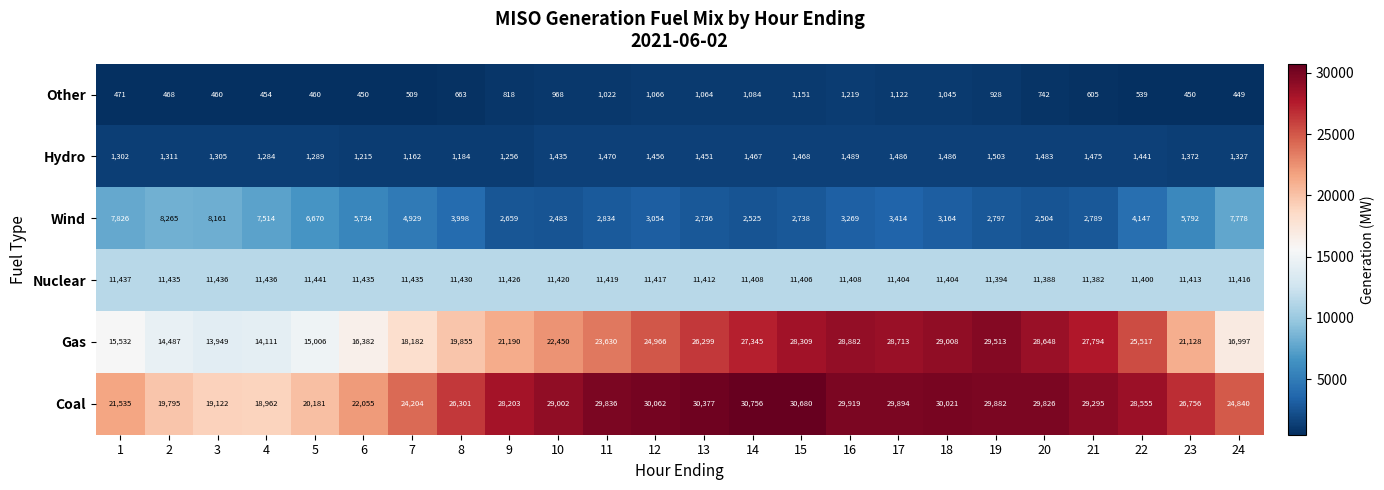

At which category is the sum across all series the highest?

16